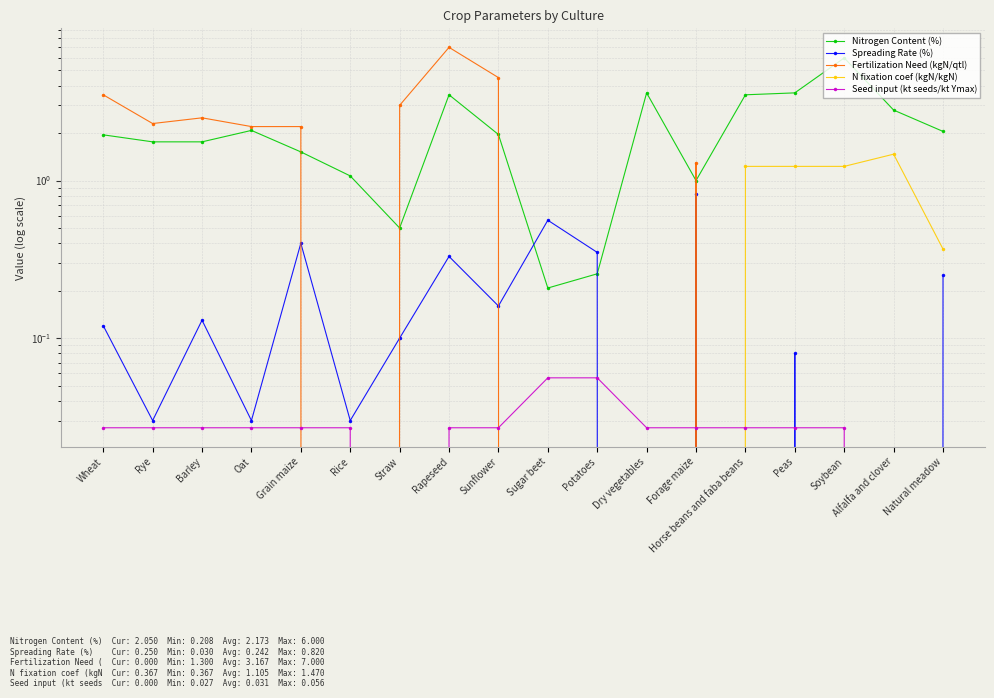

Count the number of data series in this chart.

5